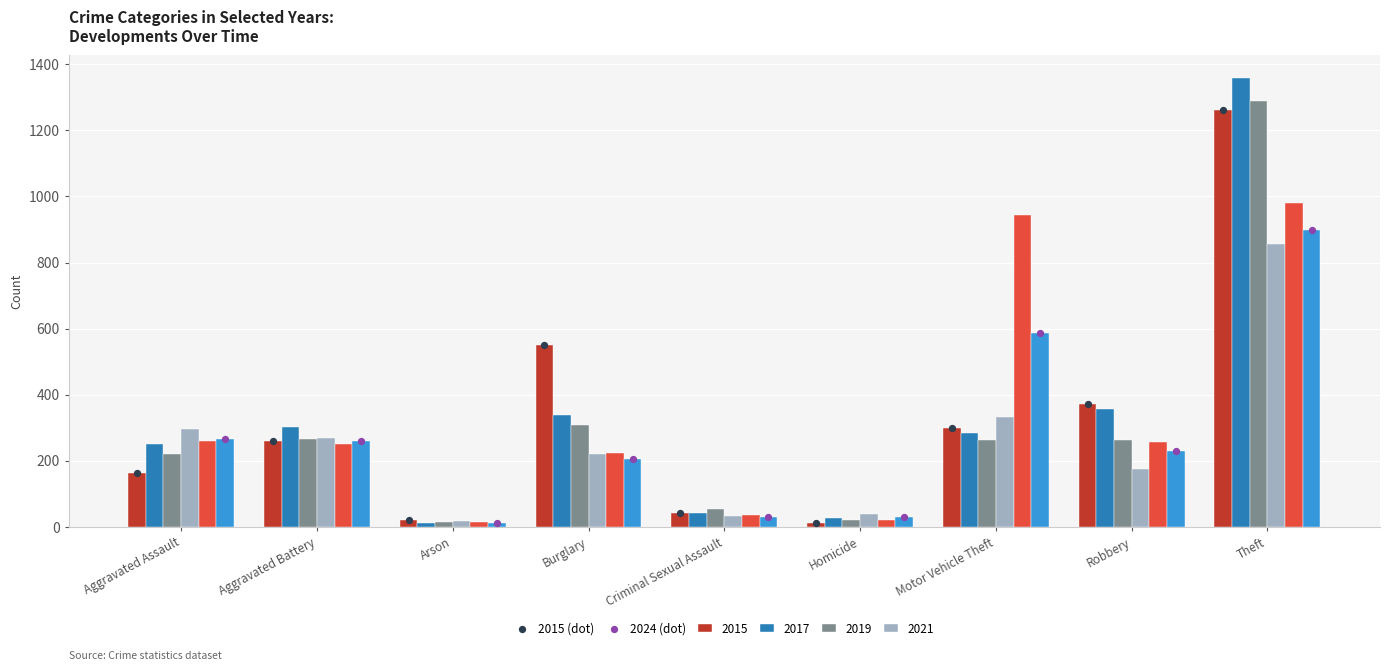

Which series has the largest total across all categories?

2015 (dot)